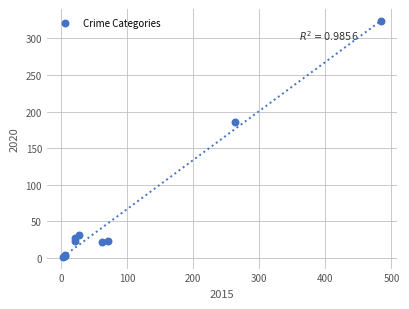

What Y value in the scatter plot is closest to 162?

186